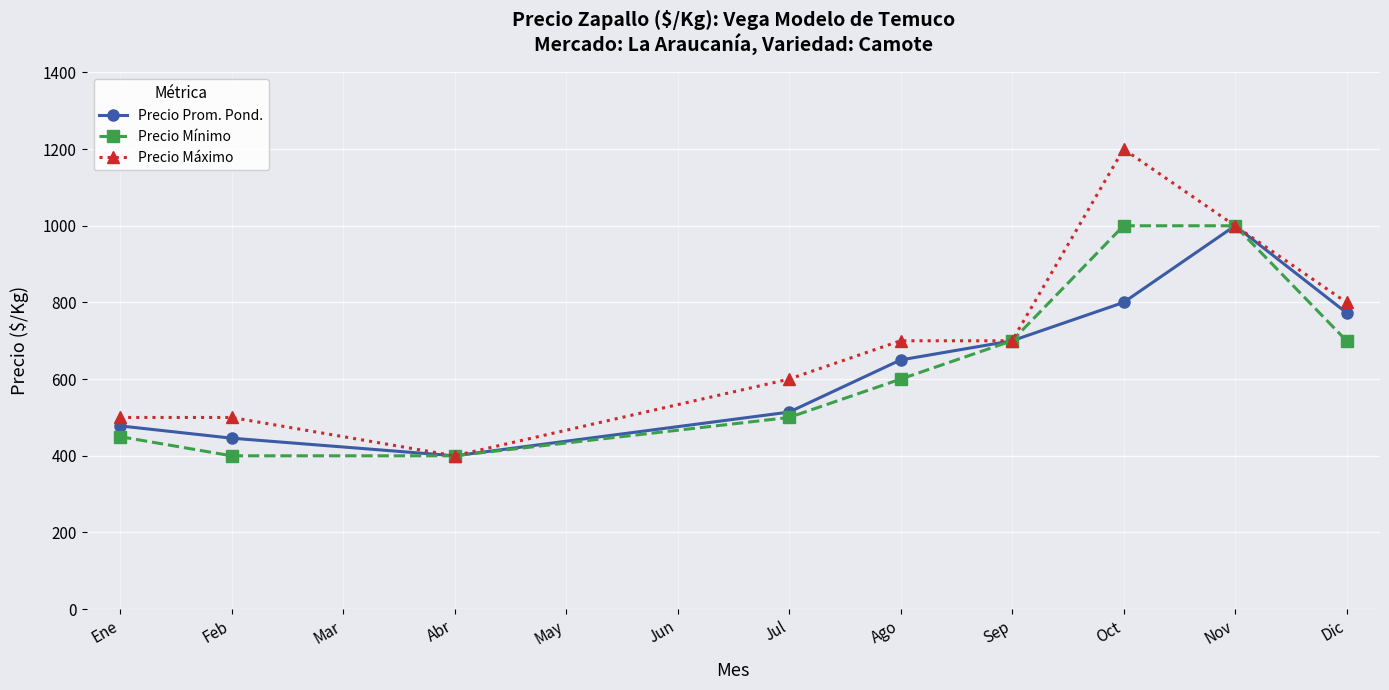

How many lines are shown in the chart?

3